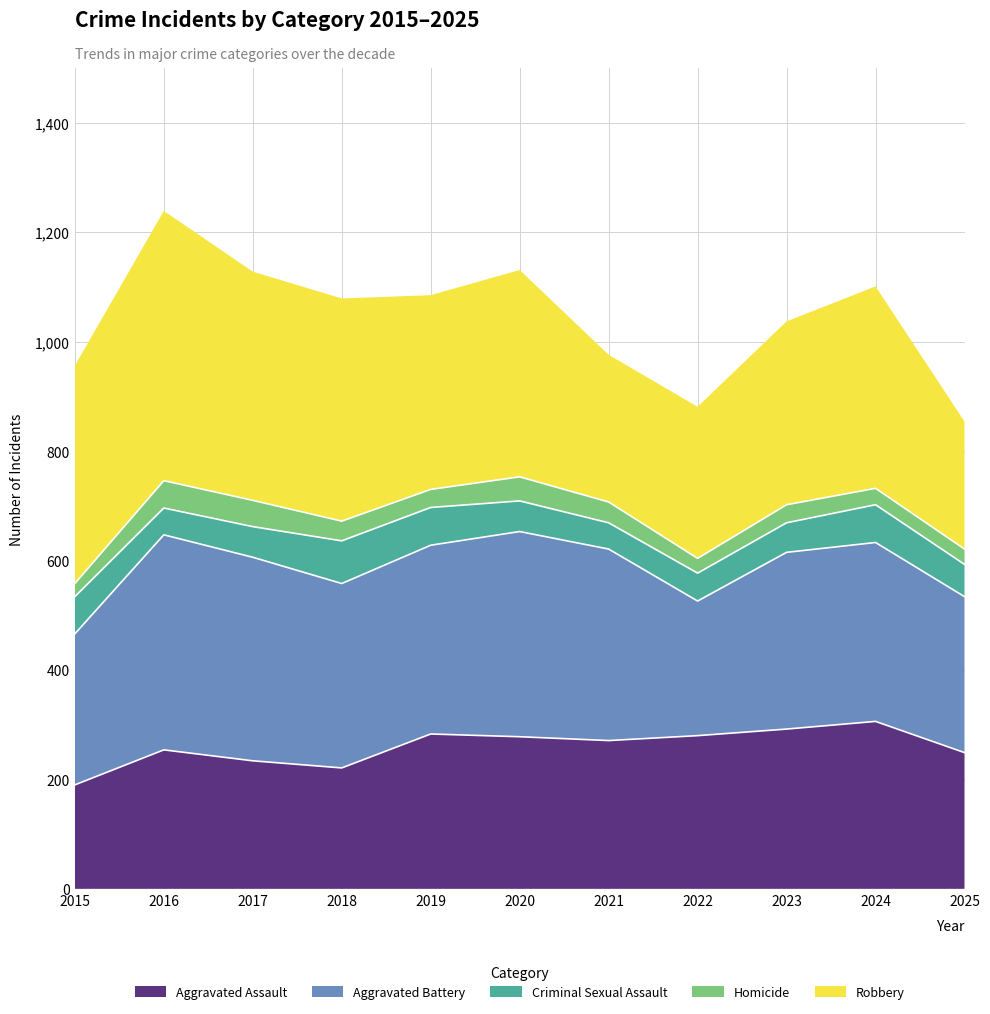

The Criminal Sexual Assault series shows 56 at 2020. True or false?

True